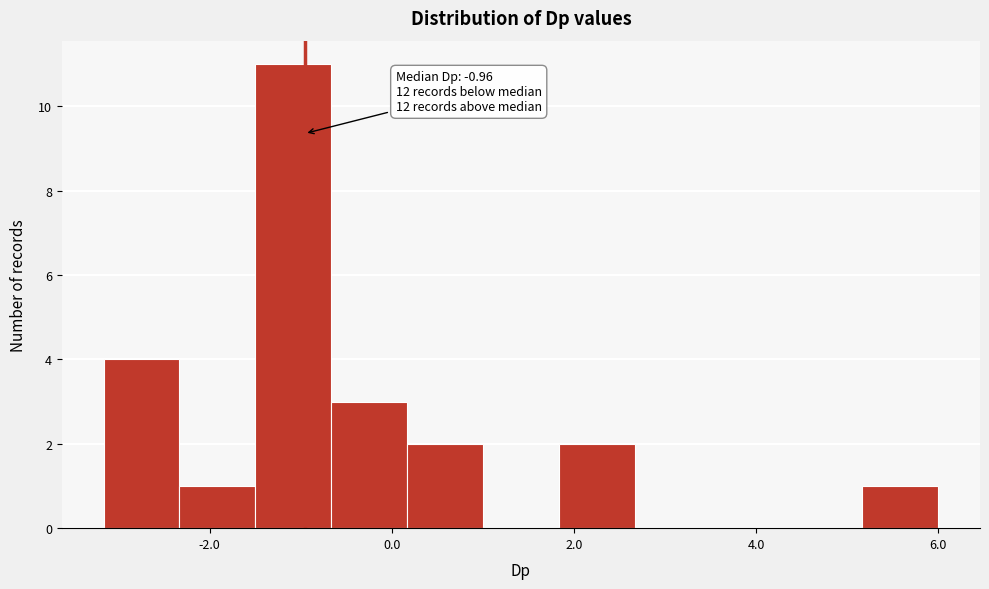

Which range on the x-axis has the tallest bar?

-1.4 to -0.6